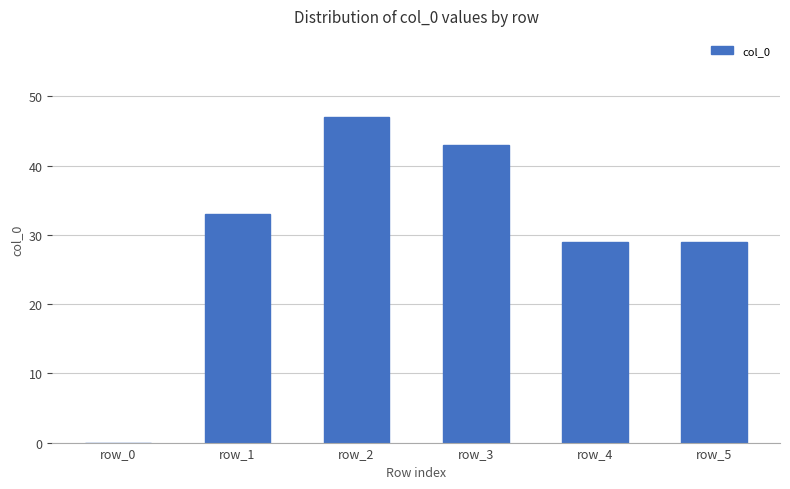

What is the sum of the values at row_4 and row_3?

72